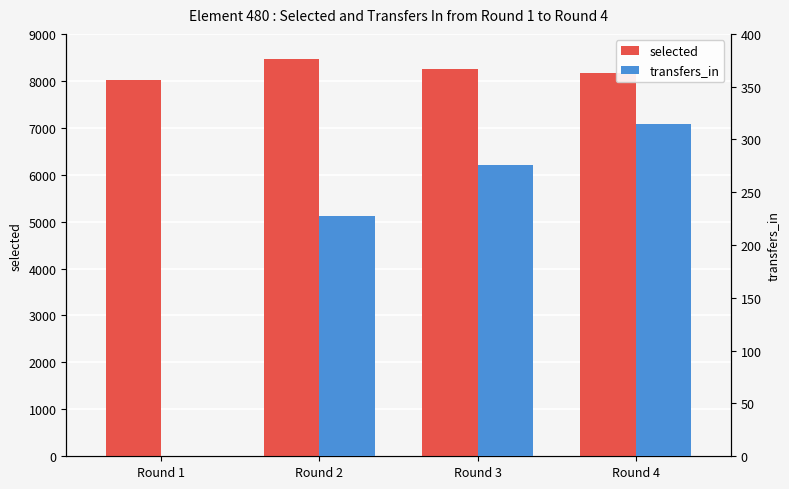

Rank the series at Round 3 from lowest to highest value.

transfers_in, selected